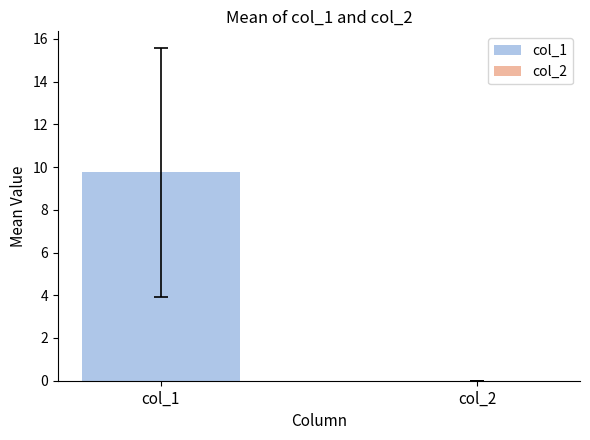

What are all the series names shown in the legend?

col_1, col_2